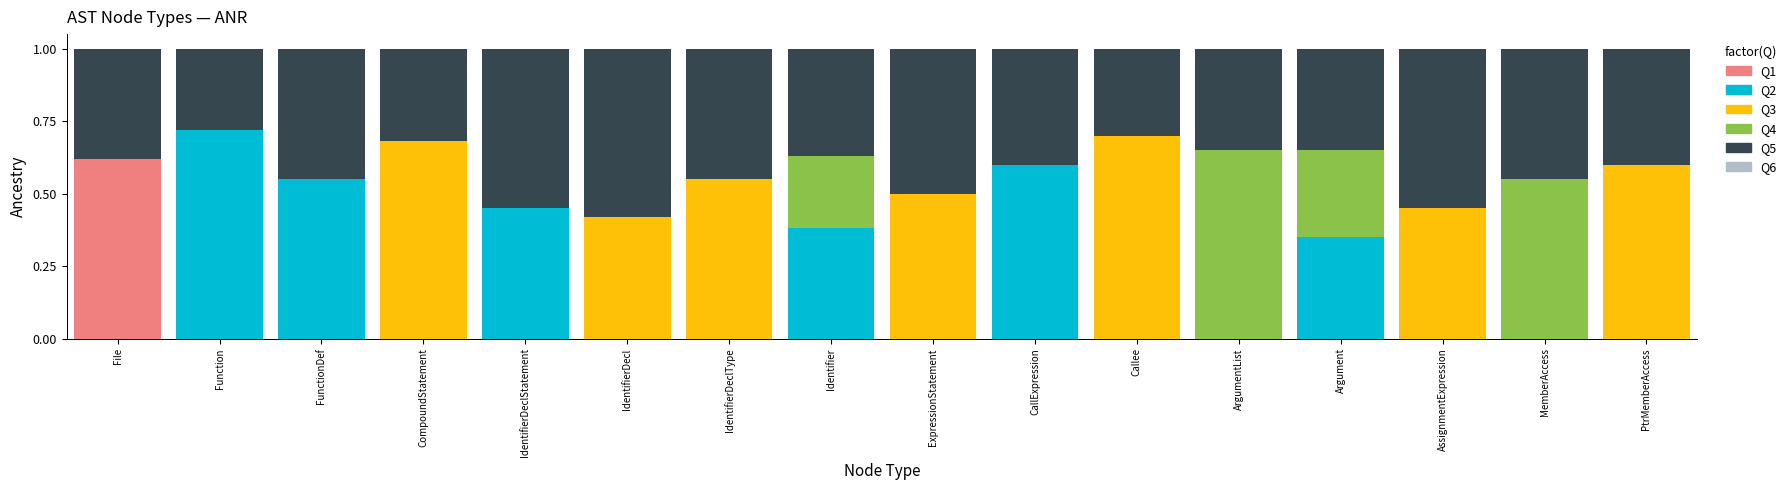

What is the label of the 2nd bar from the right?

MemberAccess